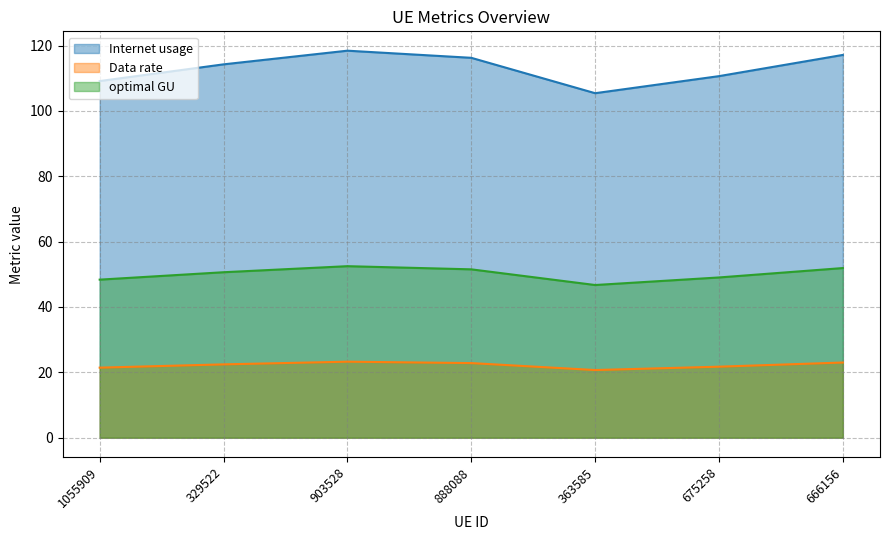

What are all the series names shown in the legend?

Internet usage, Data rate, optimal GU